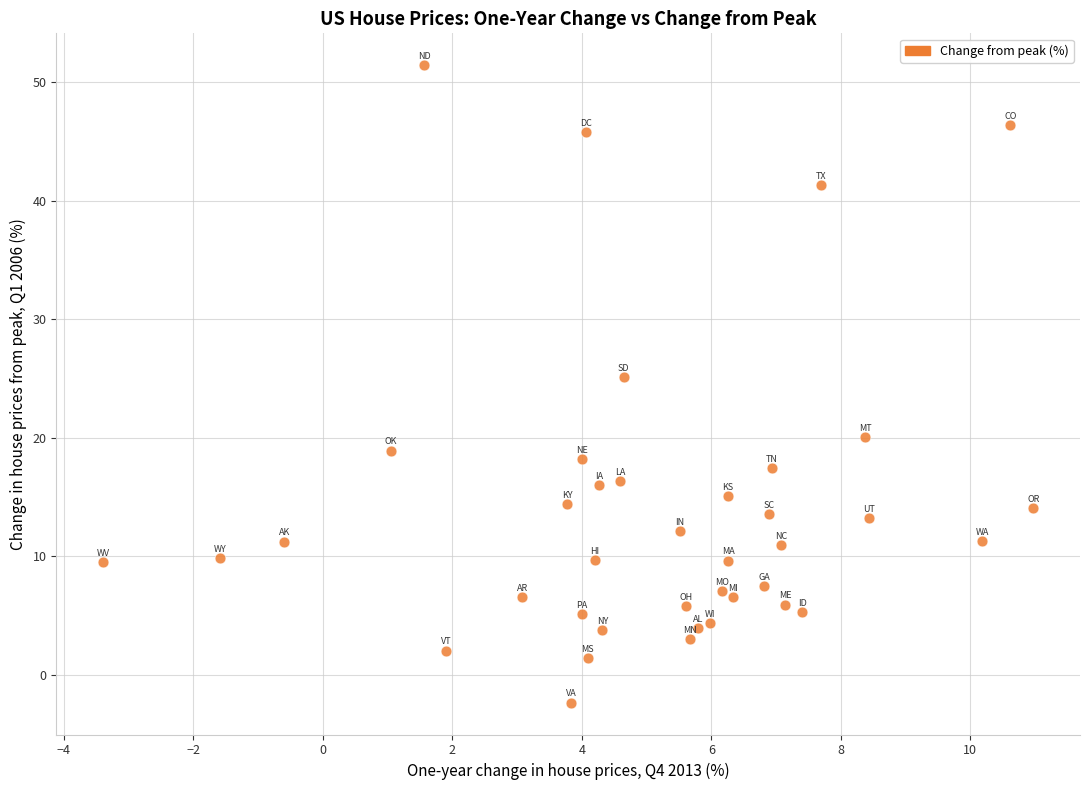

What is the range of Y values (max minus min)?

53.7